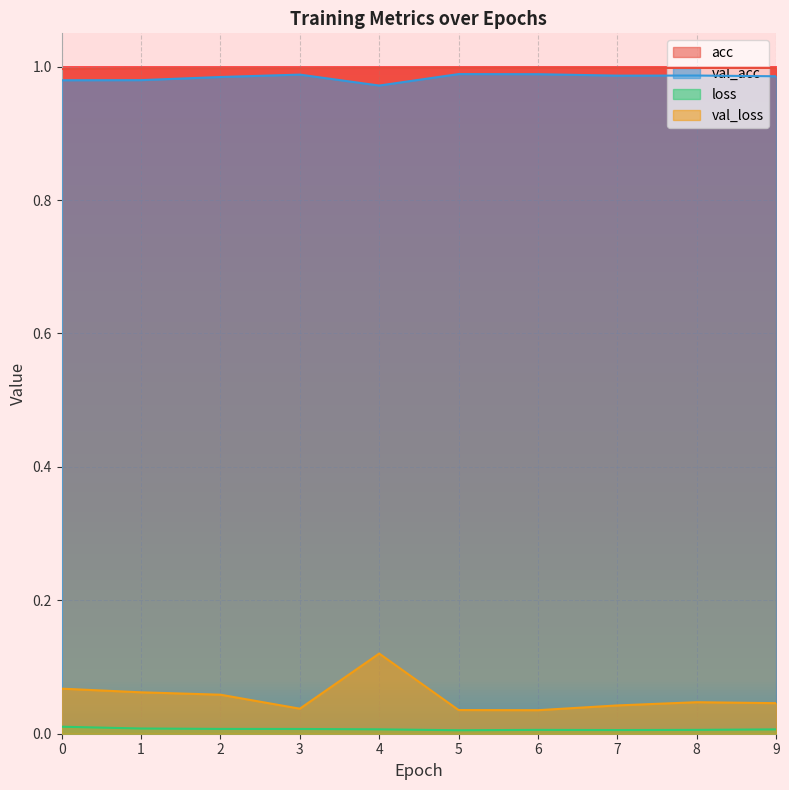

How many interior local peaks does the loss series have?

1